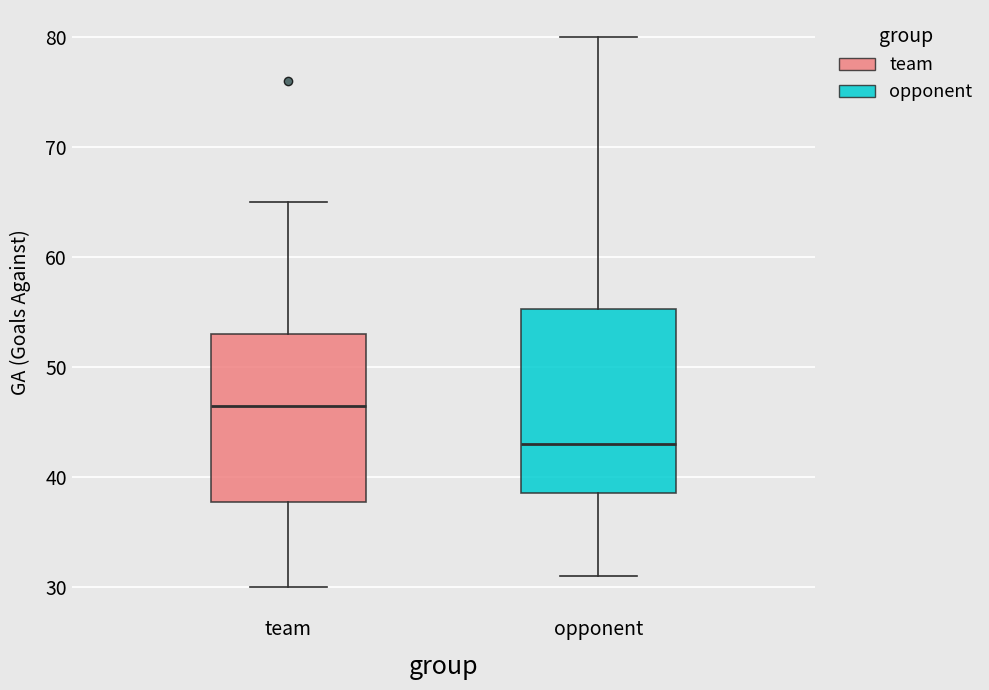

Where is the upper edge of the box for team on the y-axis? The values are not printed on the chart, so give them approximately, as read against the axis.

53